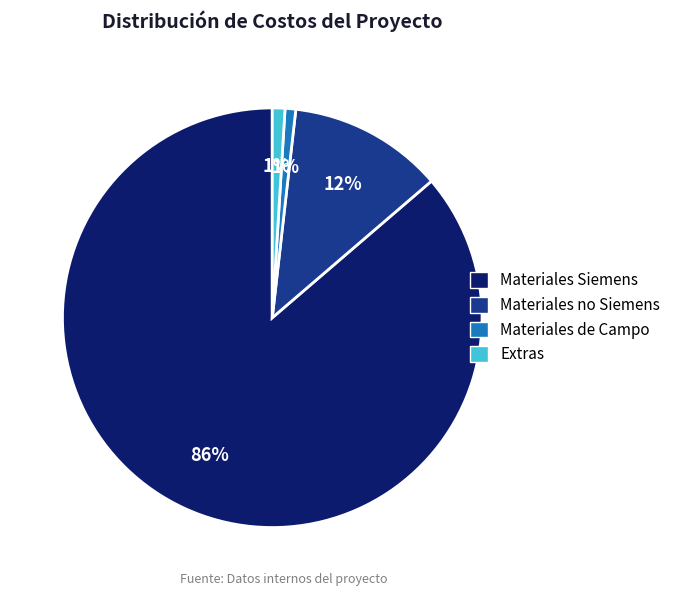

Which slice is the largest?

Materiales Siemens